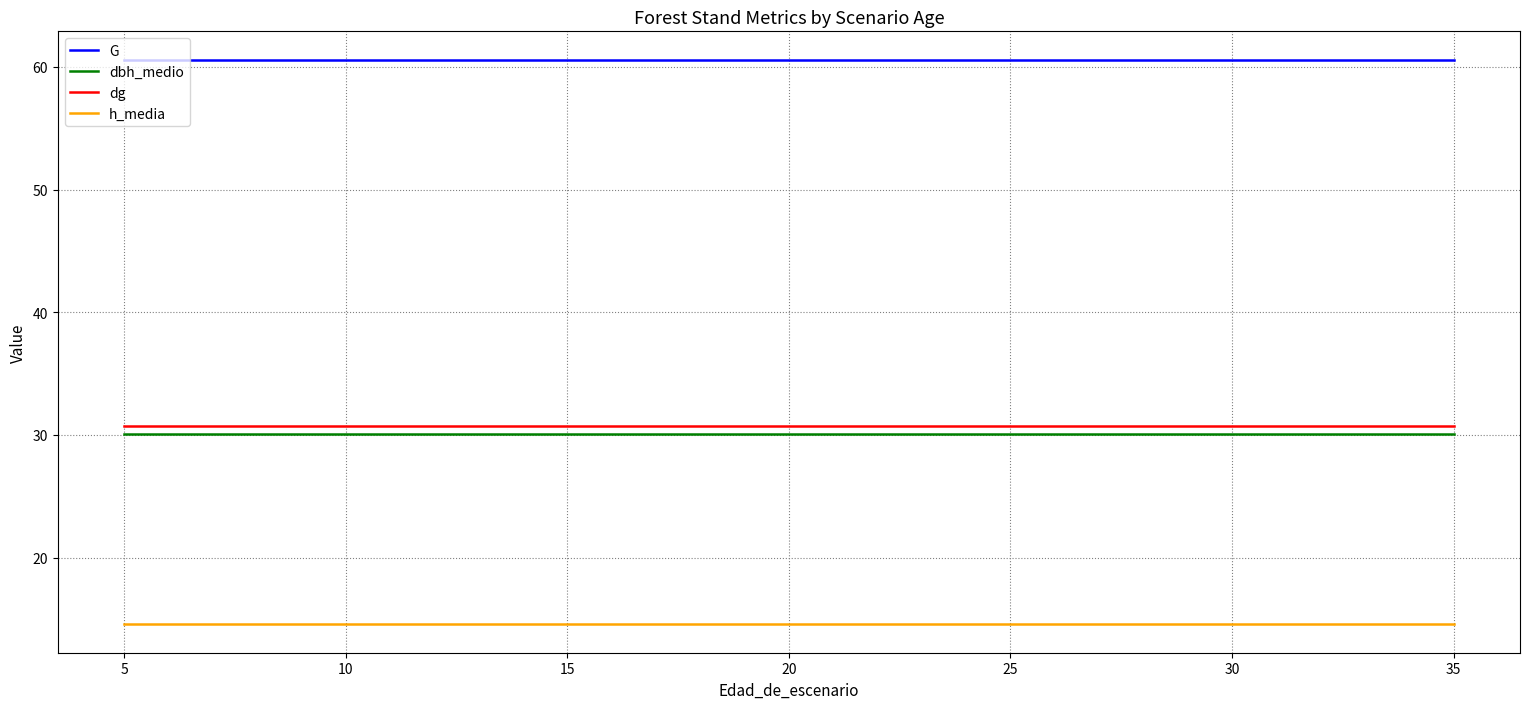

The value of dbh_medio at 30 is 9.9. True or false?

False